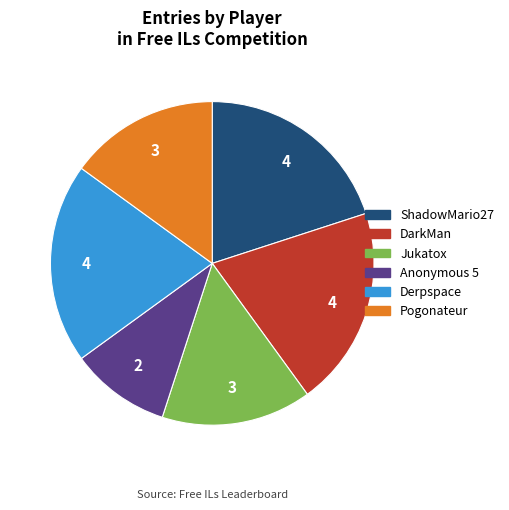

Does any single category account for the majority?

No